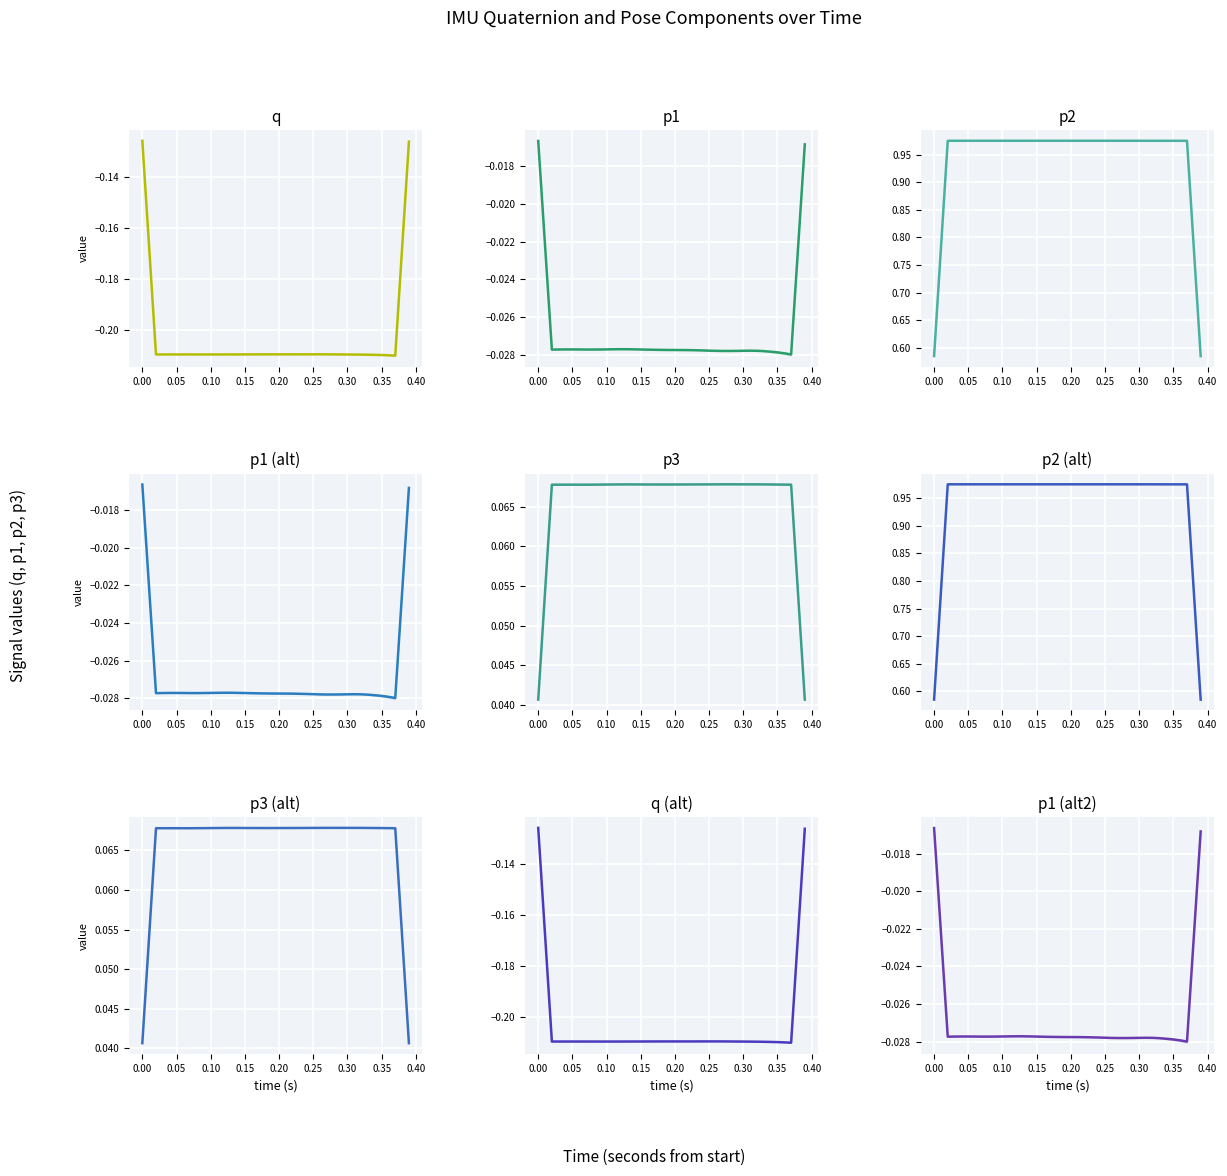

What is the label of the 4th point from the left?

0.10